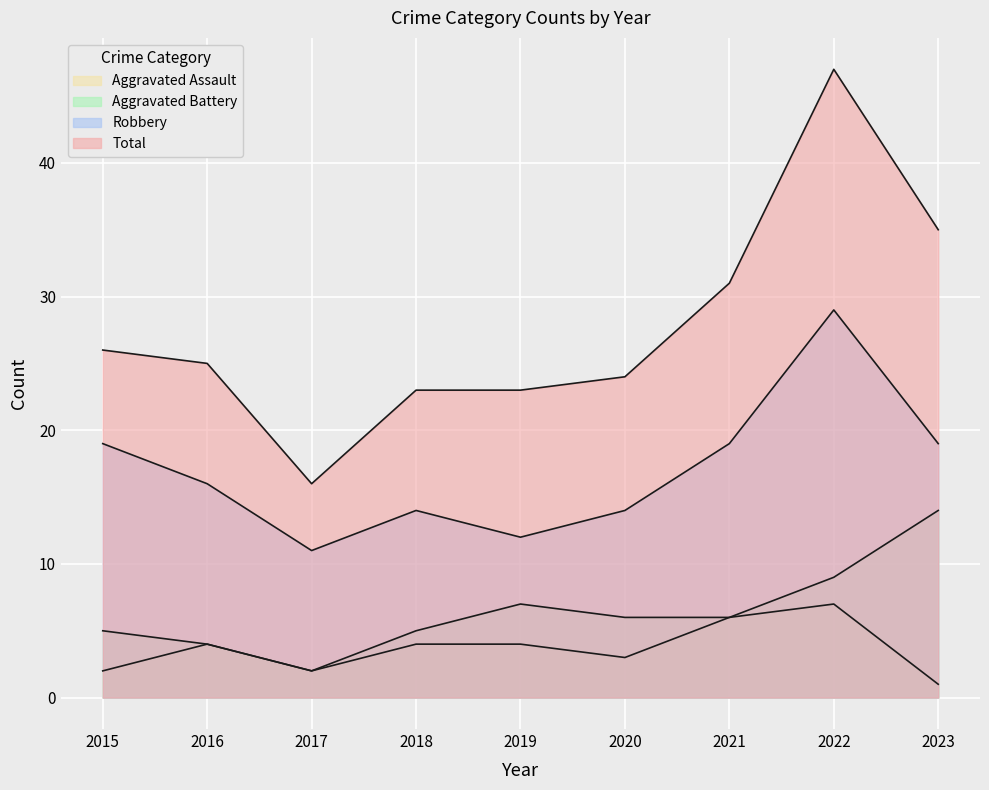

At which category does Aggravated Assault reach its first local valley?

2017